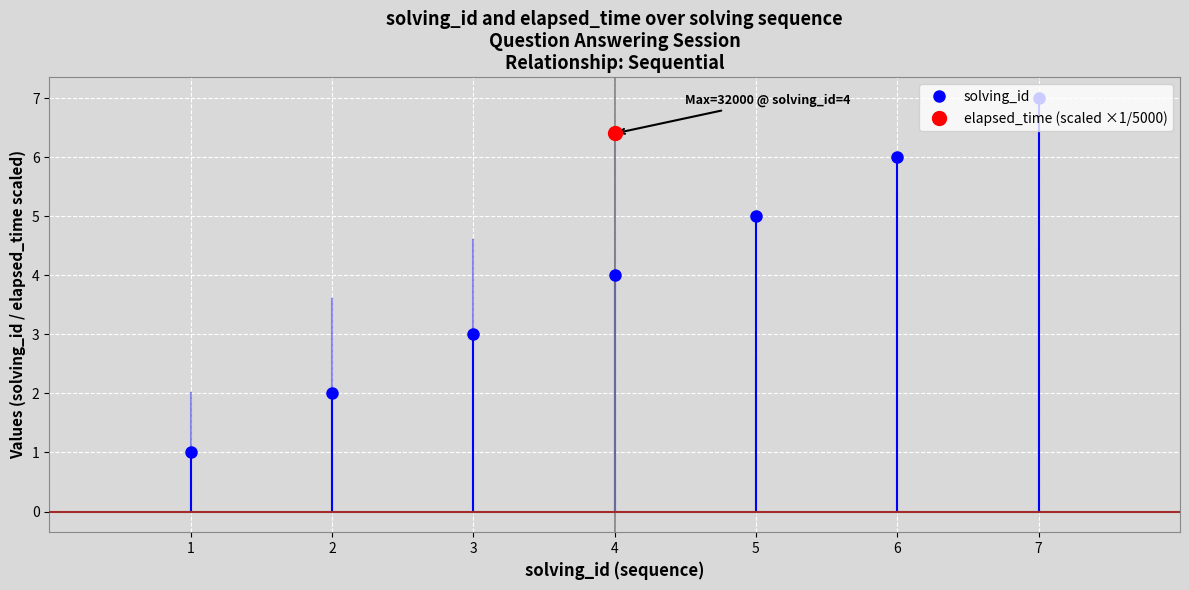

Which category has the lowest value across all series?

1